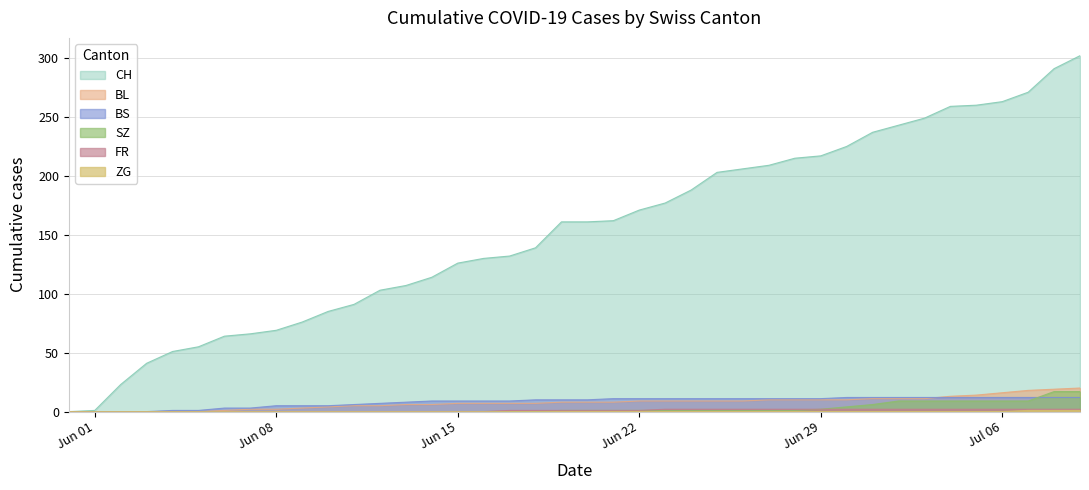

Which series has the largest total across all categories?

CH